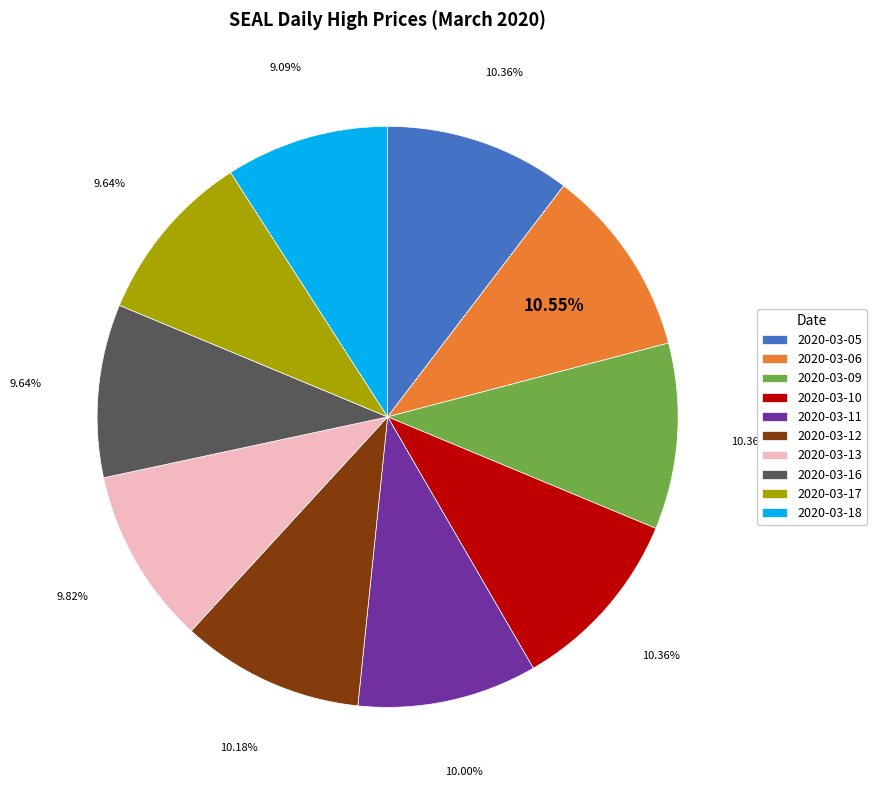

Which slice is the smallest?

2020-03-18